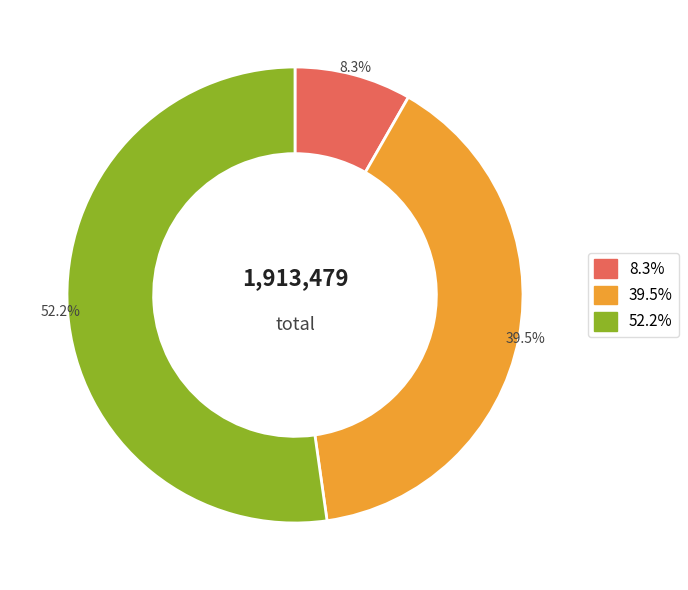

Is there a majority slice in this chart?

Yes